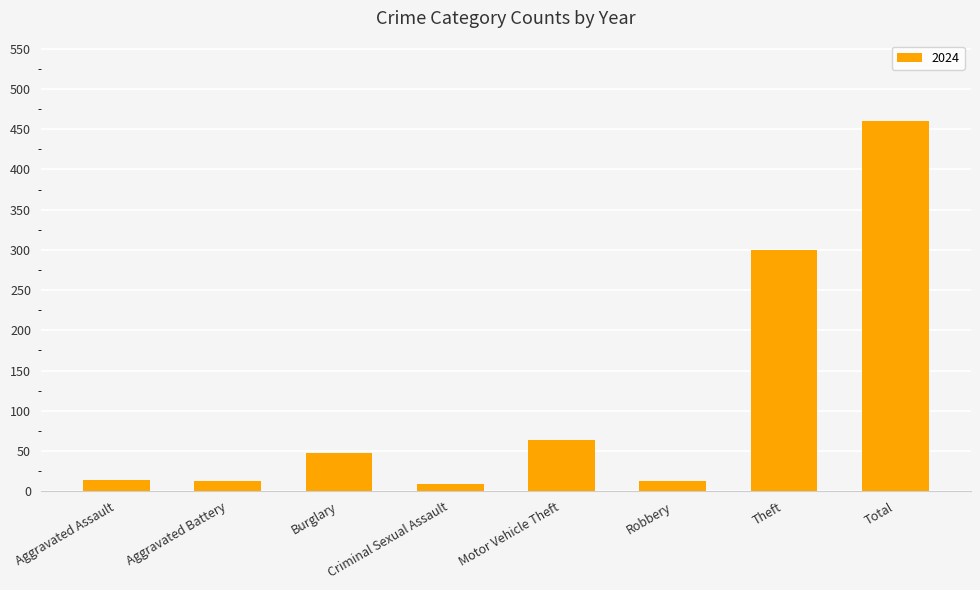

At which category does the chart reach its peak across all series?

Total